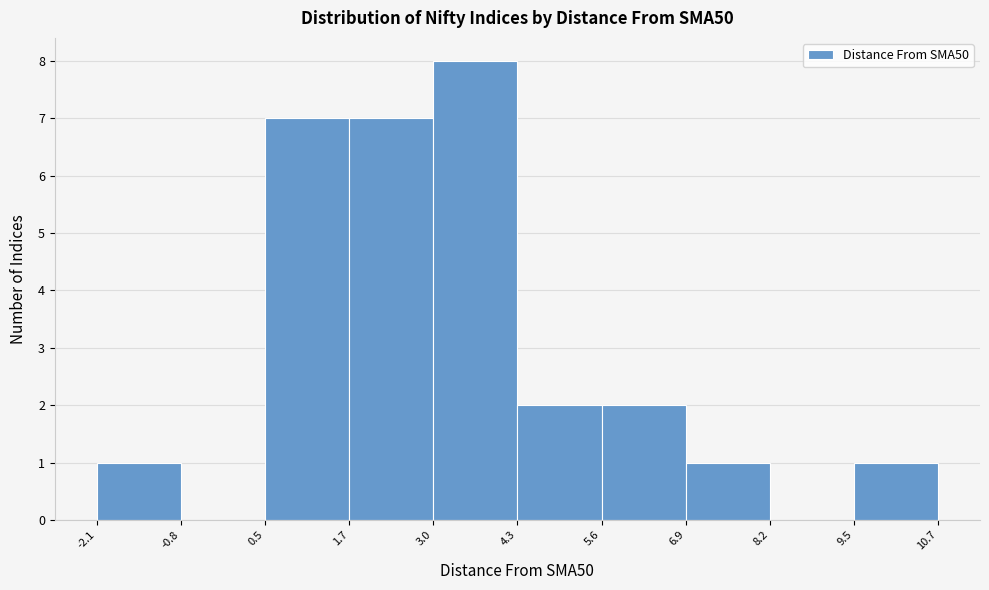

What is the height of the bar covering 0.5 to 1.7 on the x-axis? The values are not printed on the chart, so give them approximately, as read against the axis.

7